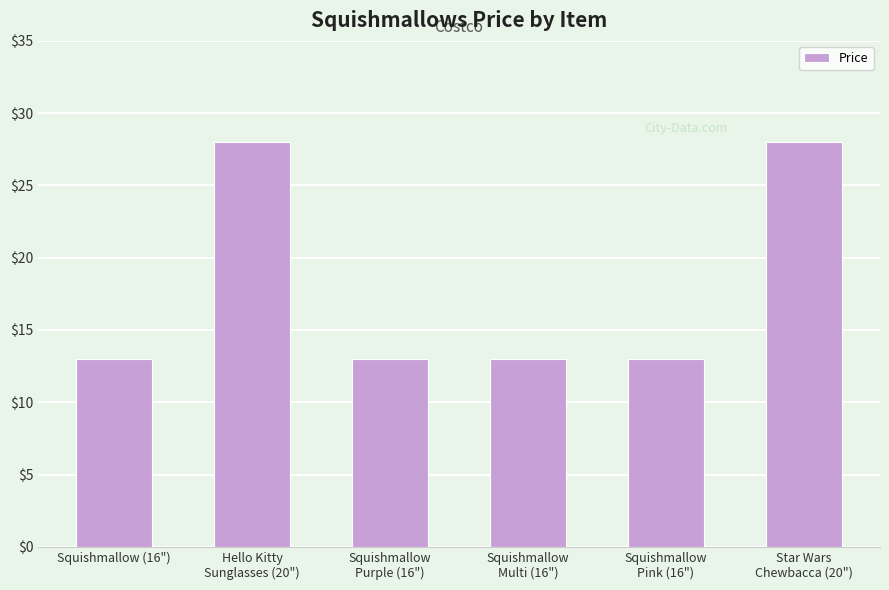

Approximately how many times larger is the value at Squishmallow (16") compared to Hello Kitty
Sunglasses (20")?

0.5